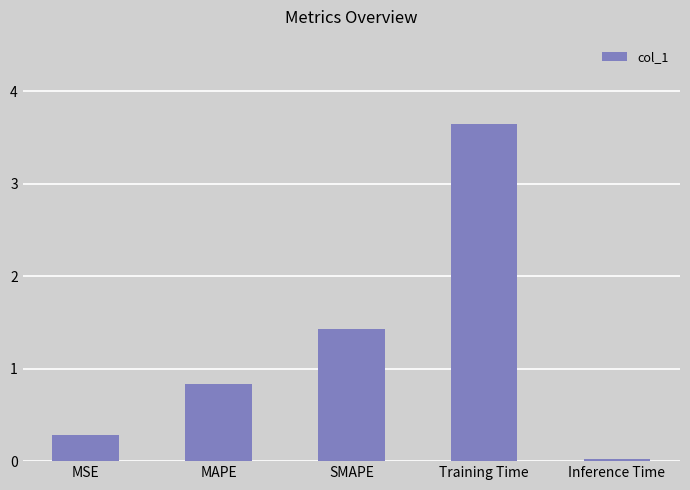

The value at SMAPE is 2.2. True or false?

False